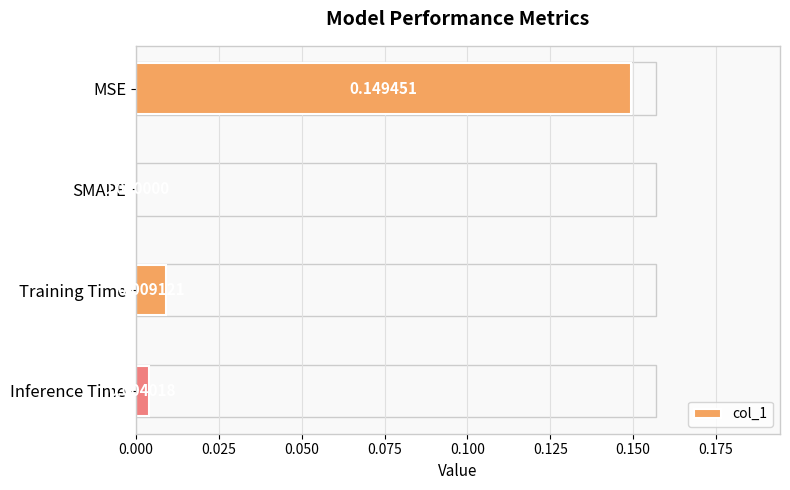

Which label corresponds to the largest value in the chart?

MSE